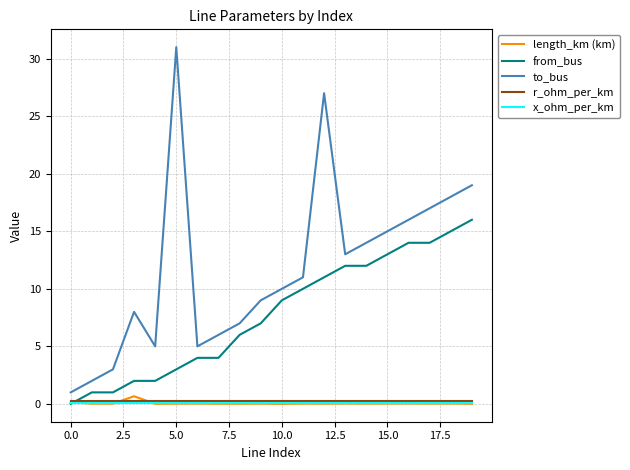

What is the maximum value shown in the chart?

31.0